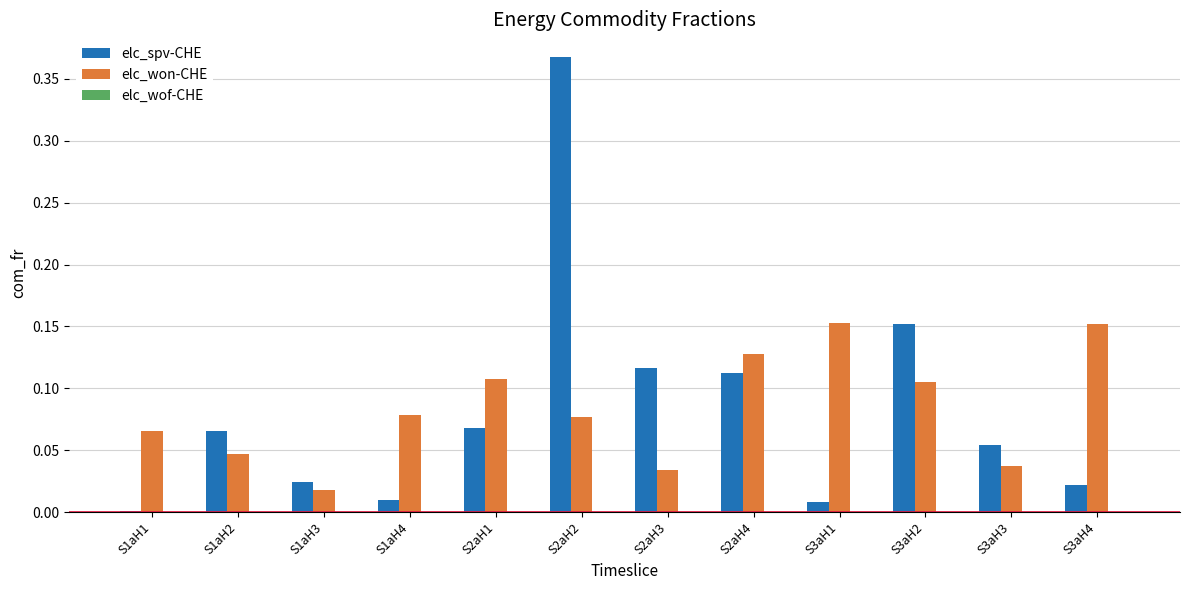

At which category is the sum across all series the highest?

S2aH2